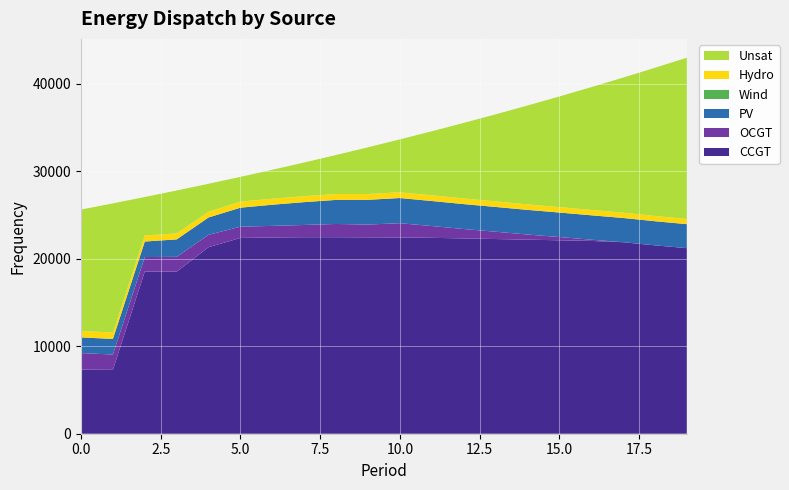

Reading left to right, what are all the values shown in this chart?

CCGT: 7323	7299	18535	18515	21313	22367	22420	22449	22450	22436	22418	22378	22313	22241	22169	22097	22025	21876	21520	21200
OCGT: 1891	1748	1648	1691	1410	1284	1324	1399	1513	1458	1631	1348	1073	836	588	371	142	0	0	0
PV: 1791	1782	1773	1994	1984	2171	2417	2610	2747	2828	2876	2861	2846	2831	2816	2801	2786	2771	2756	2741
Wind: 0	0	0	0	0	0	0	0	0	0	0	0	0	0	0	0	0	0	0	0
Hydro: 734	726	690	688	647	697	689	682	675	667	660	652	645	637	630	623	615	608	600	593
Unsat: 13869	14760	4396	4900	3201	2824	3303	3845	4456	5330	6038	7310	8627	9938	11287	12633	14020	15426	16927	18423